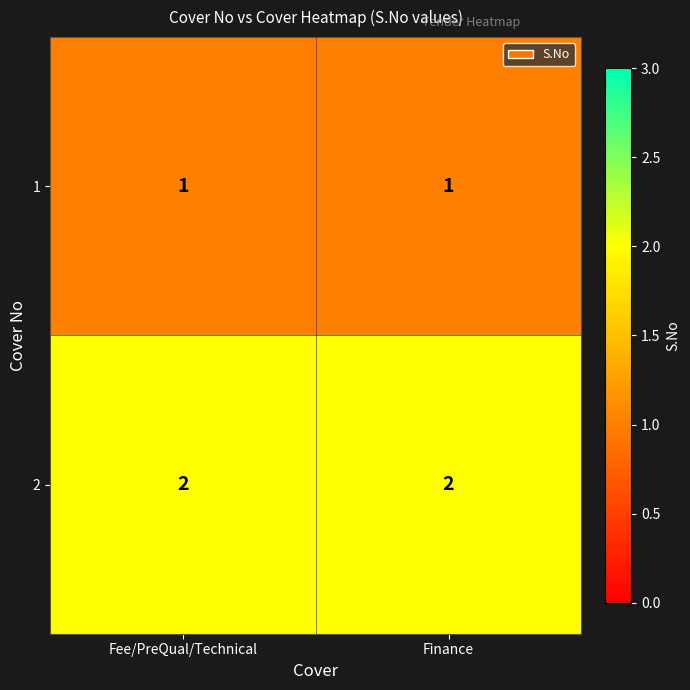

The value of 1 at Fee/PreQual/Technical is 1. True or false?

True